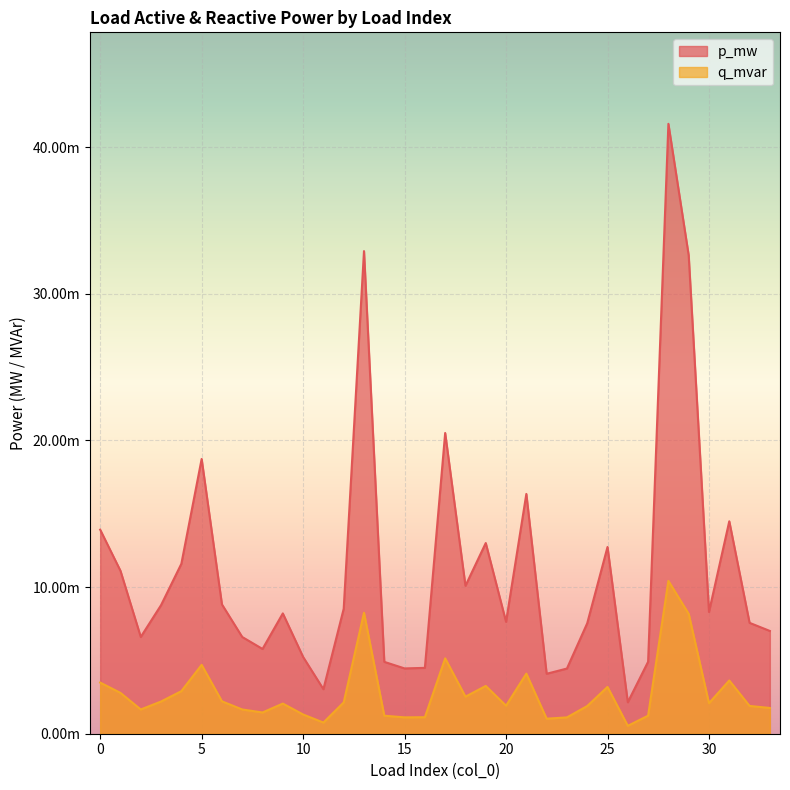

Rank the series by their maximum value, from lowest to highest.

q_mvar, p_mw